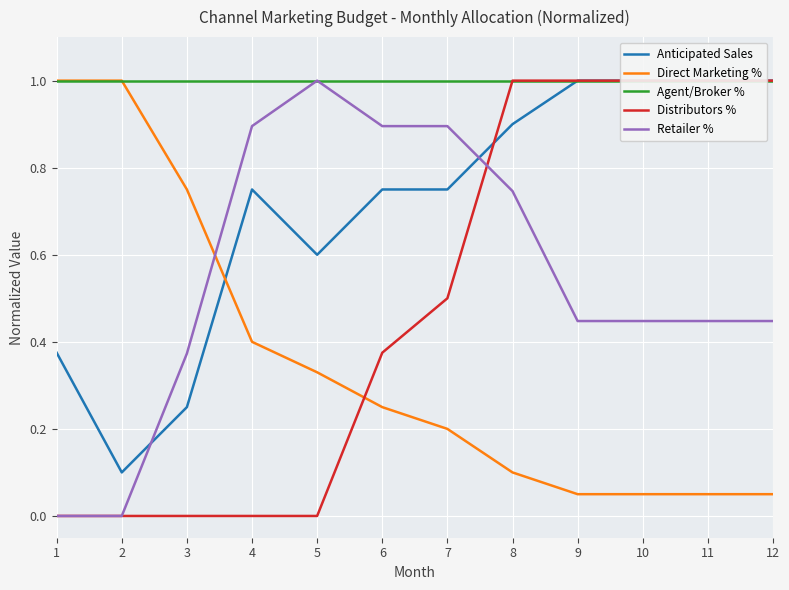

The value of Retailer % at 12 is 0.1. True or false?

False